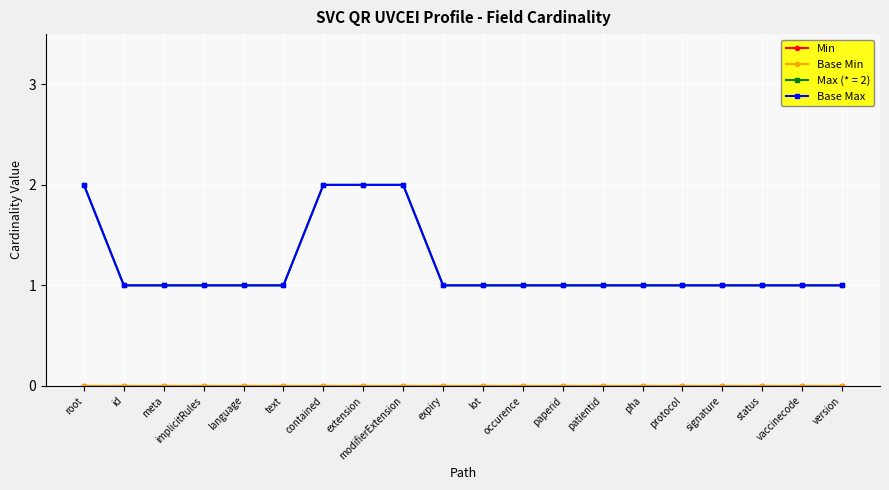

At which category does the chart reach its peak across all series?

root